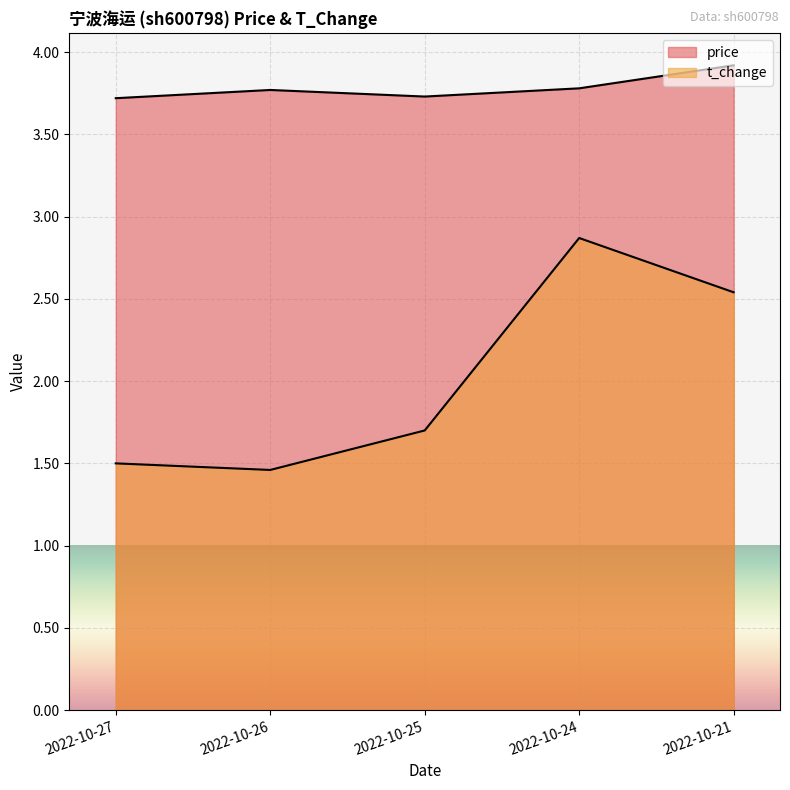

True or false: price and t_change intersect in this chart.

False